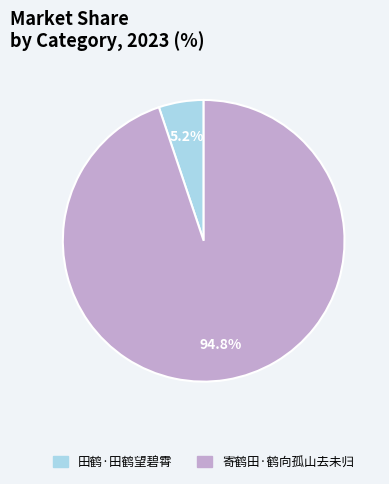

What is the smallest slice in the pie chart?

田鹤·田鹤望碧霄